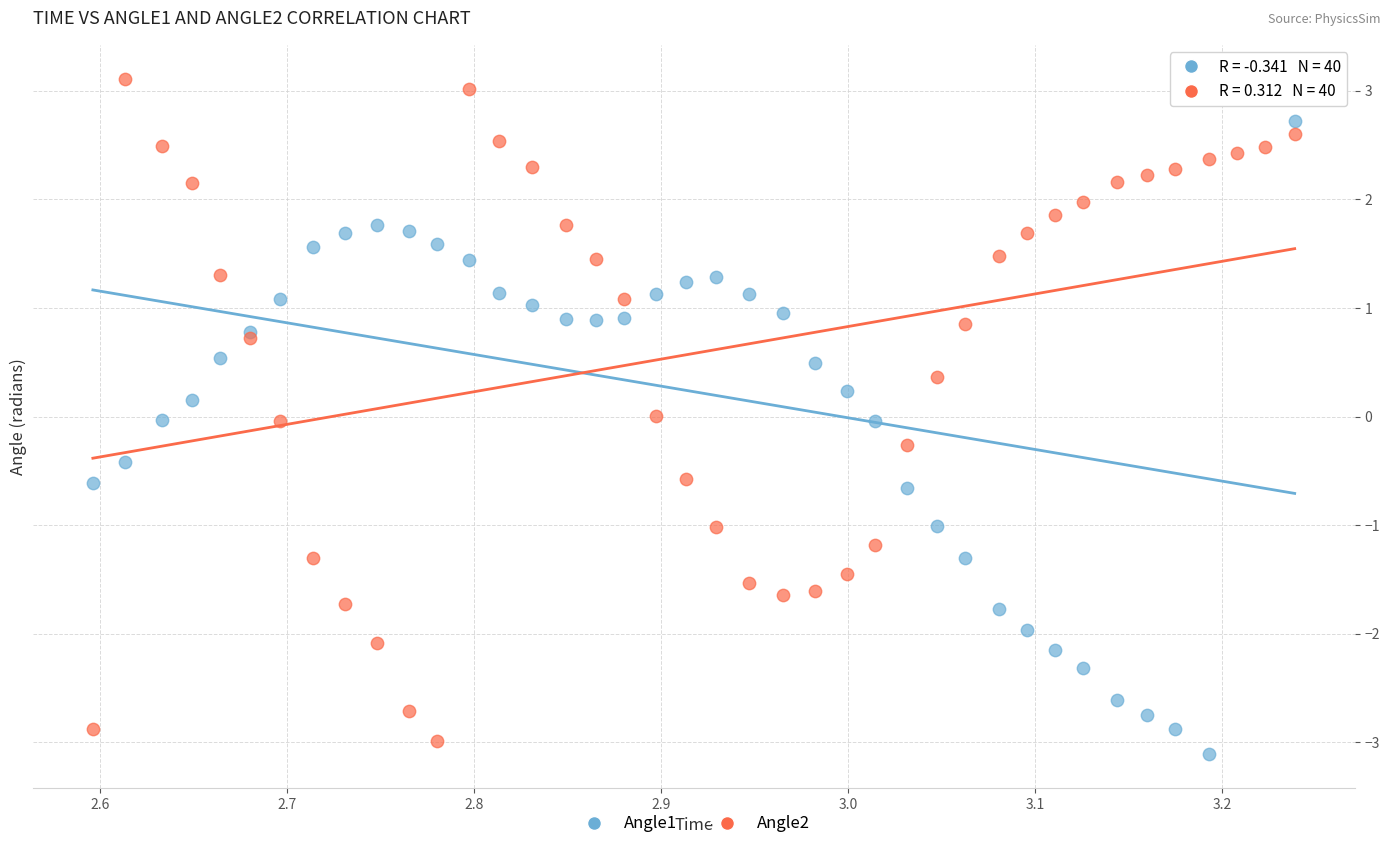

Which series has the widest spread of Y values?

Angle1